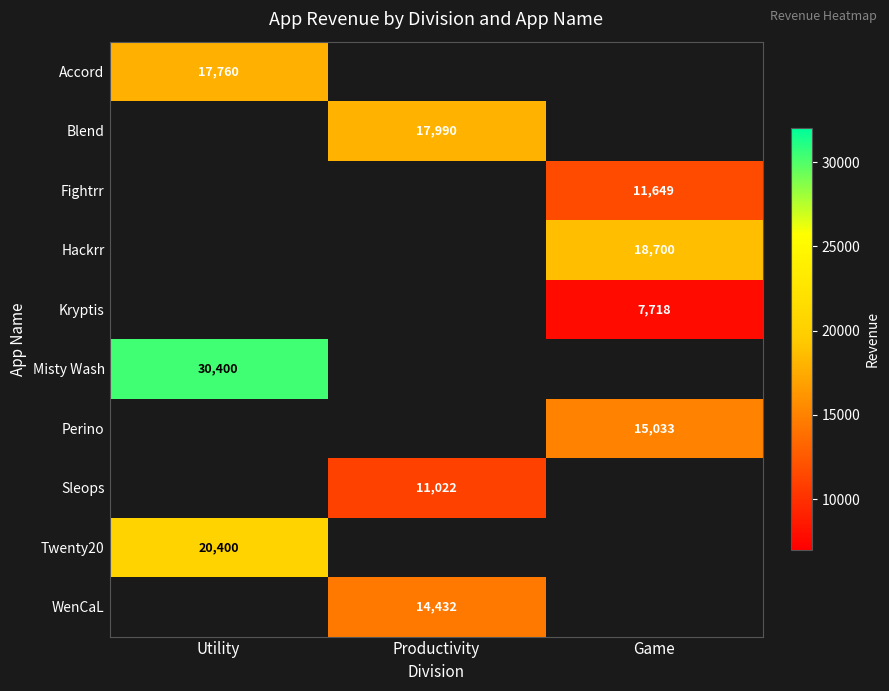

How many distinct data groups are displayed?

10